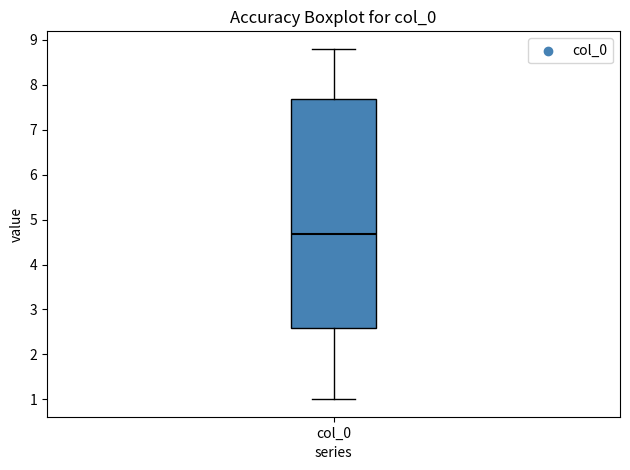

Transcribe this box plot: give where the median line is, the range the box spans, and where the two whiskers end, as read against the y-axis. The values are not printed on the chart, so give them approximately, as read against the axis.

median 4.7, box 2.6 to 7.7, whiskers 1.0 to 8.8